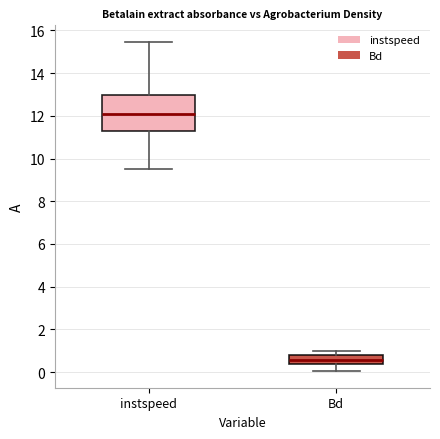

Reading left to right, read every box against the y-axis: the position of its median line, the range the box covers, and the ends of its whiskers. The values are not printed on the chart, so give them approximately, as read against the axis.

instspeed: median 12.2, box 11.4 to 13.0, whiskers 9.4 to 15.4
Bd: median 0.6, box 0.4 to 0.8, whiskers 0.0 to 1.0